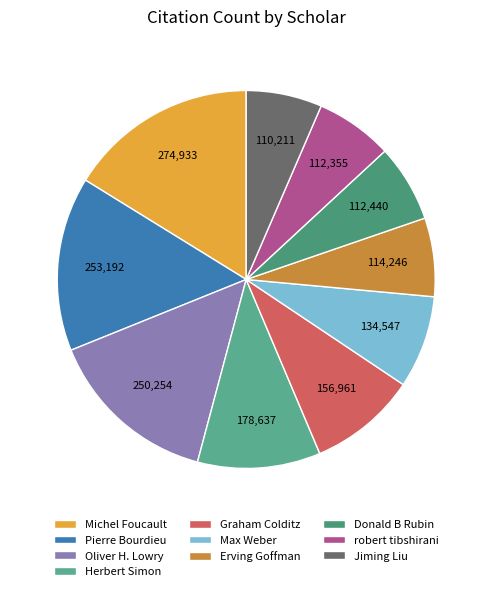

What is the ratio of the value at Donald B Rubin to the value at Michel Foucault?

0.4